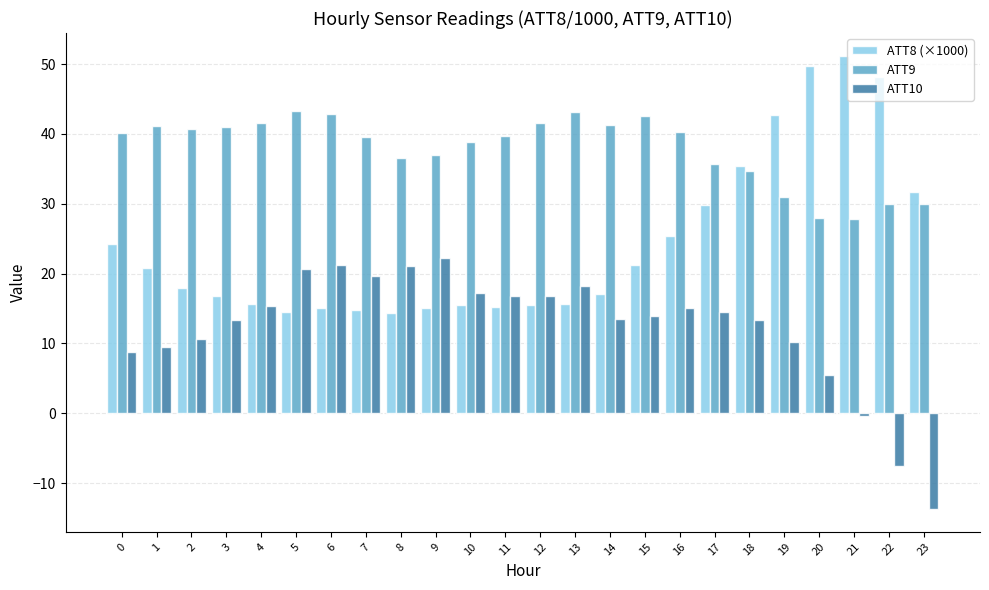

What is the total value across all series at 9?

74.2